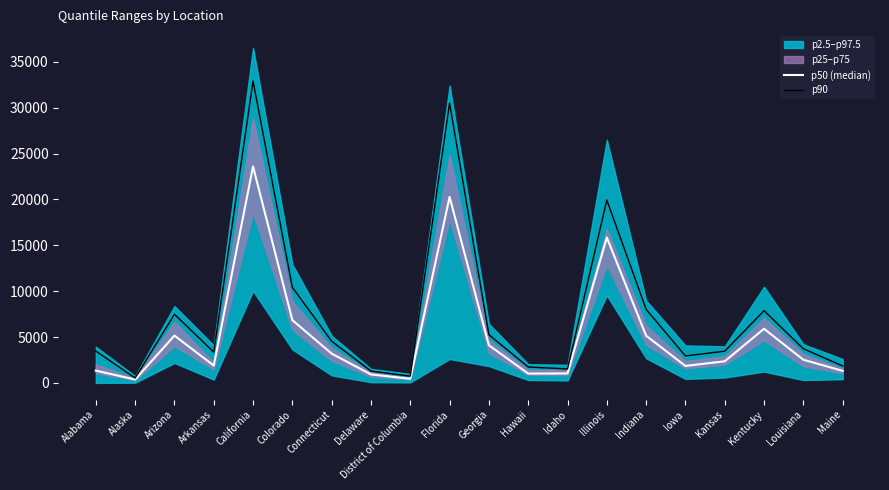

At how many categories does at least one series exceed 32813?

1